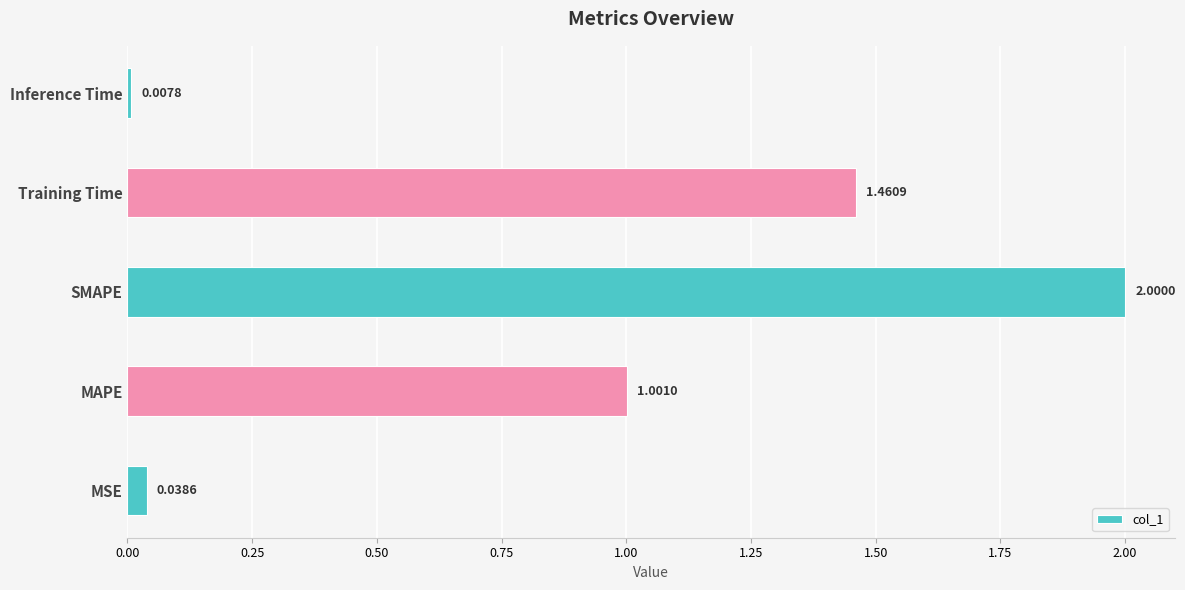

Which label corresponds to the smallest value in the chart?

Inference Time